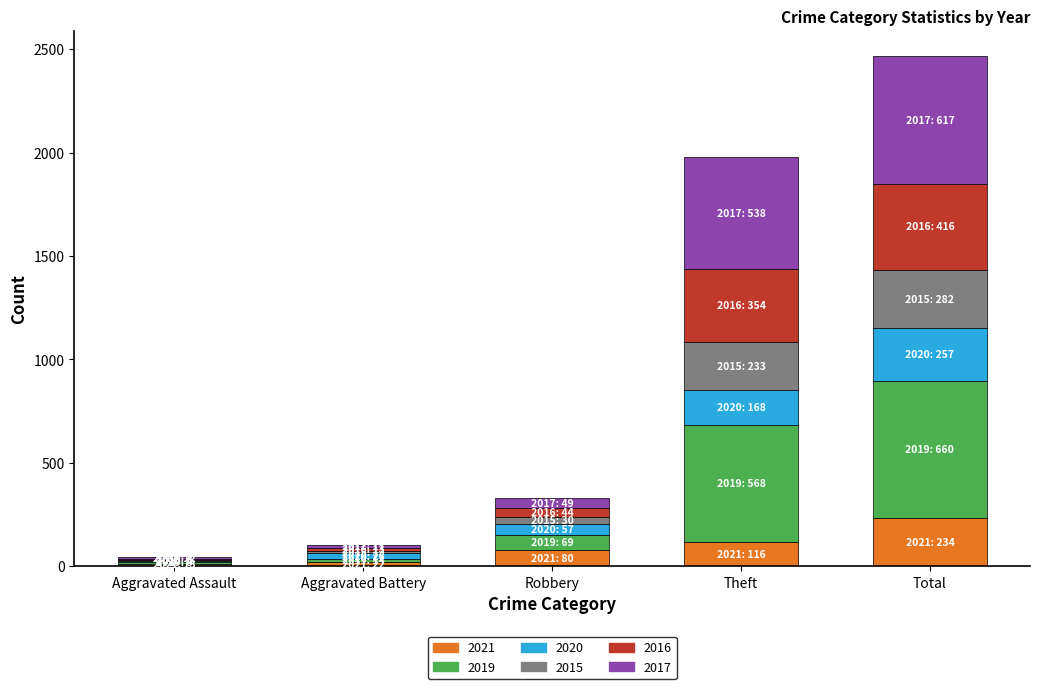

At which label does 2021 reach its peak?

Total